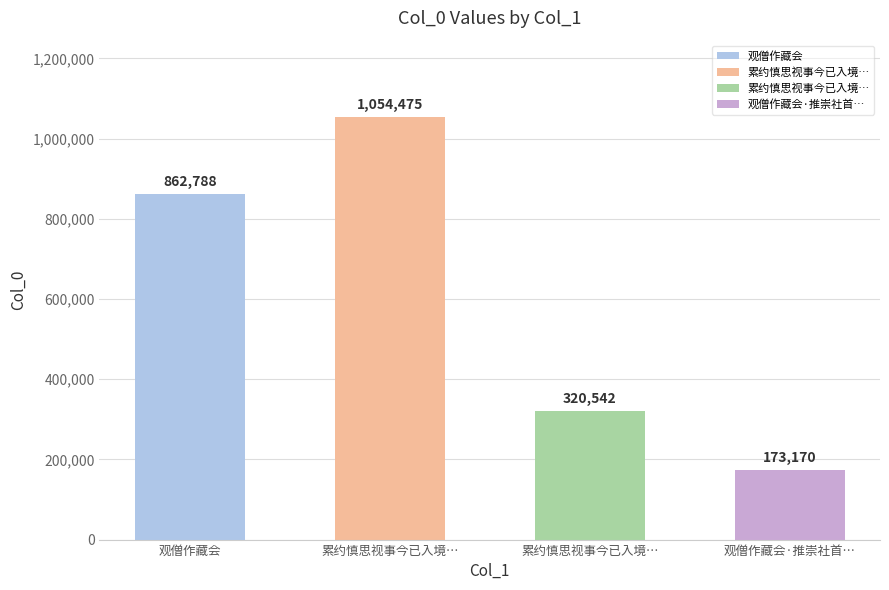

Rank the categories by value from highest to lowest.

累约慎思视事今已入境…, 观僧作藏会, 累约慎思视事今已入境…, 观僧作藏会·推崇社首…